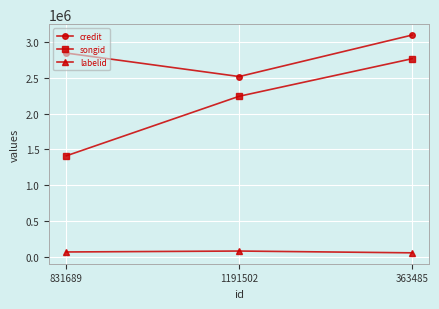

Does the chart display data point markers on the line(s)?

Yes